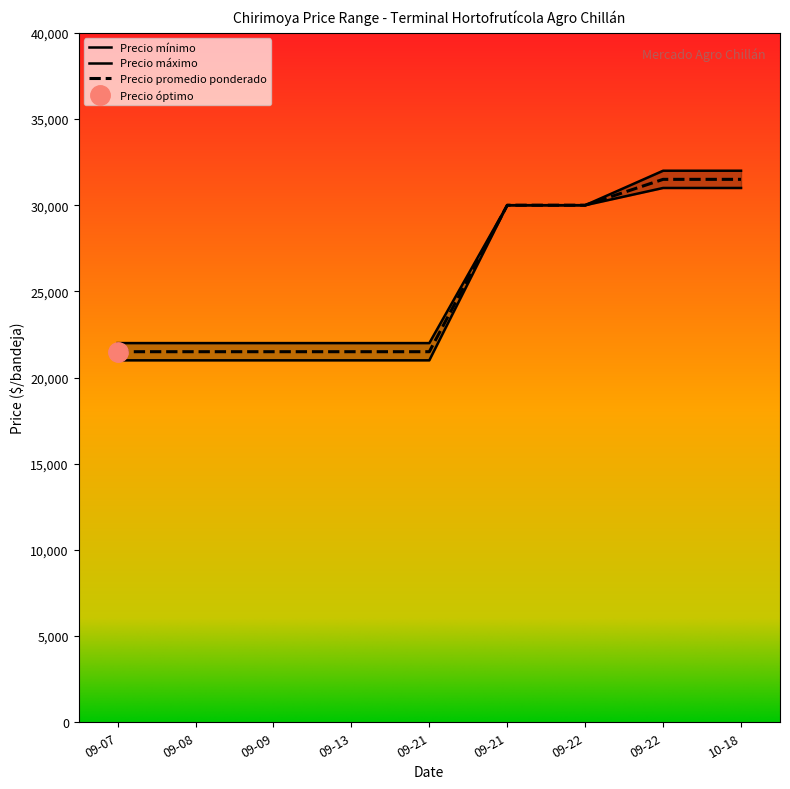

How many Precio promedio ponderado values are between 21500 and 30000?

7